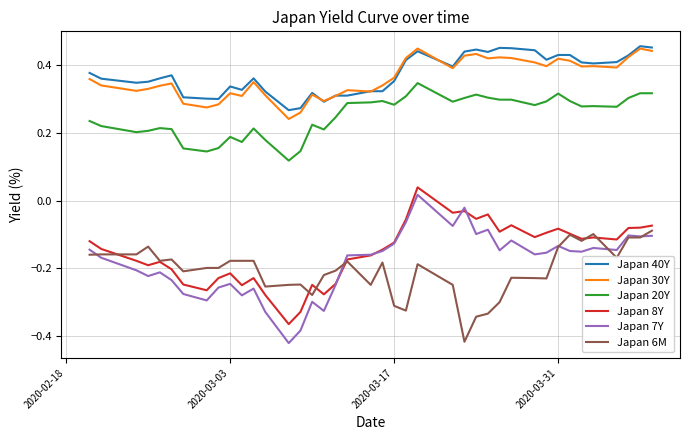

True or false: Japan 7Y and Japan 40Y cross at least once.

False